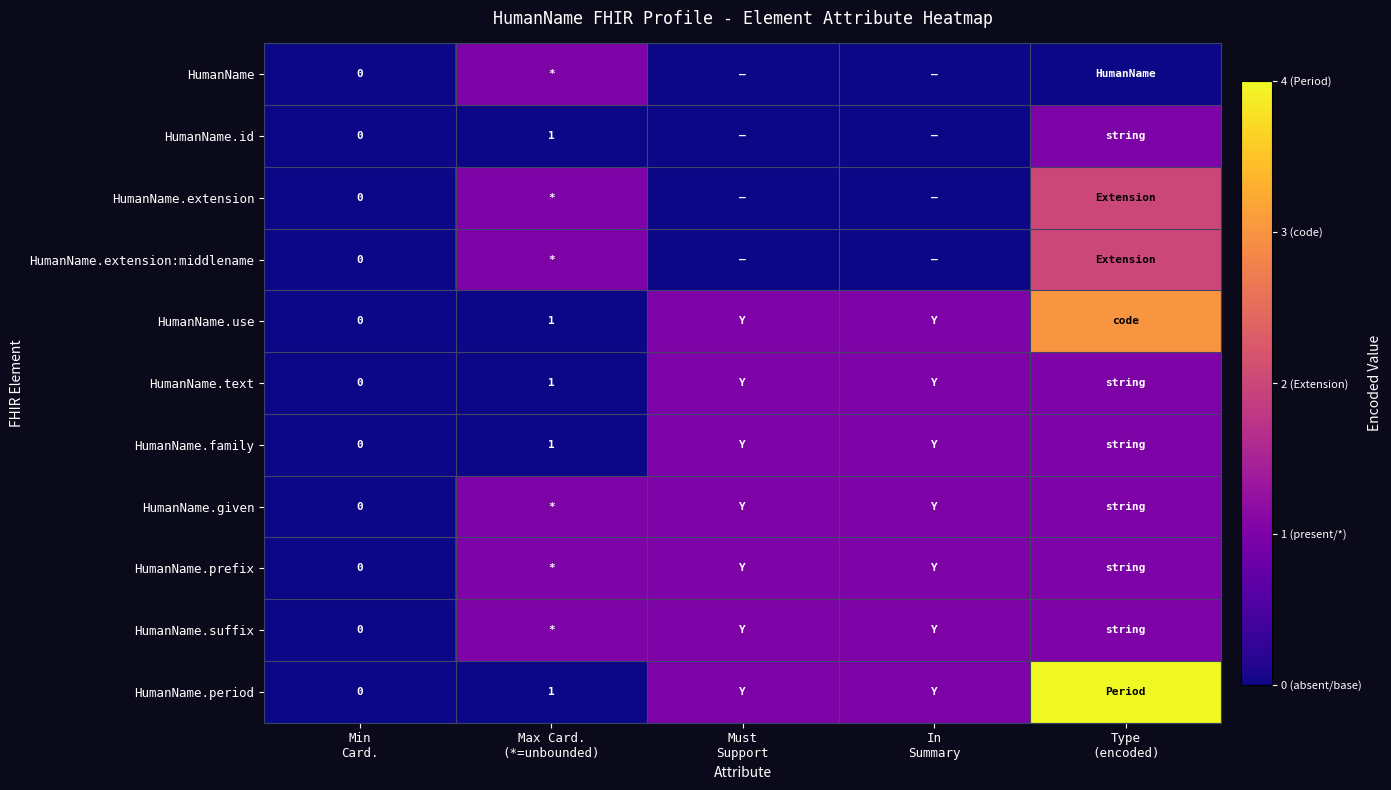

How many data points in HumanName.period are less than 1?

2